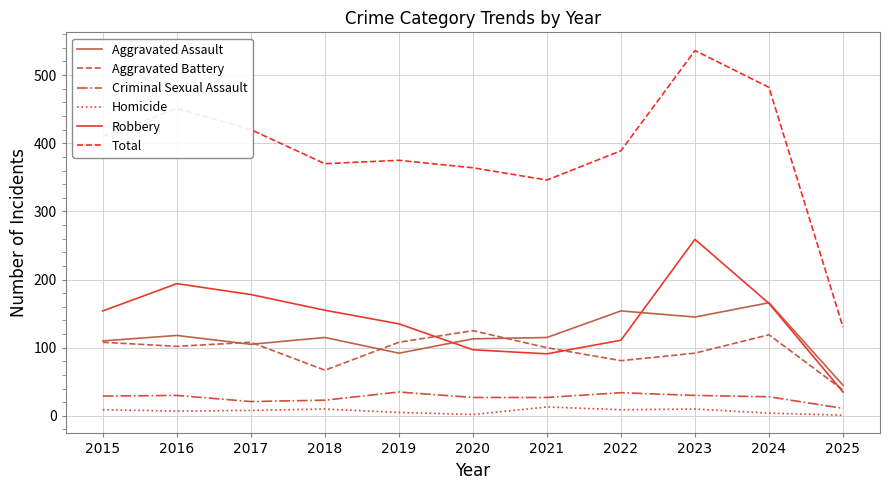

What is the smallest value displayed?

1